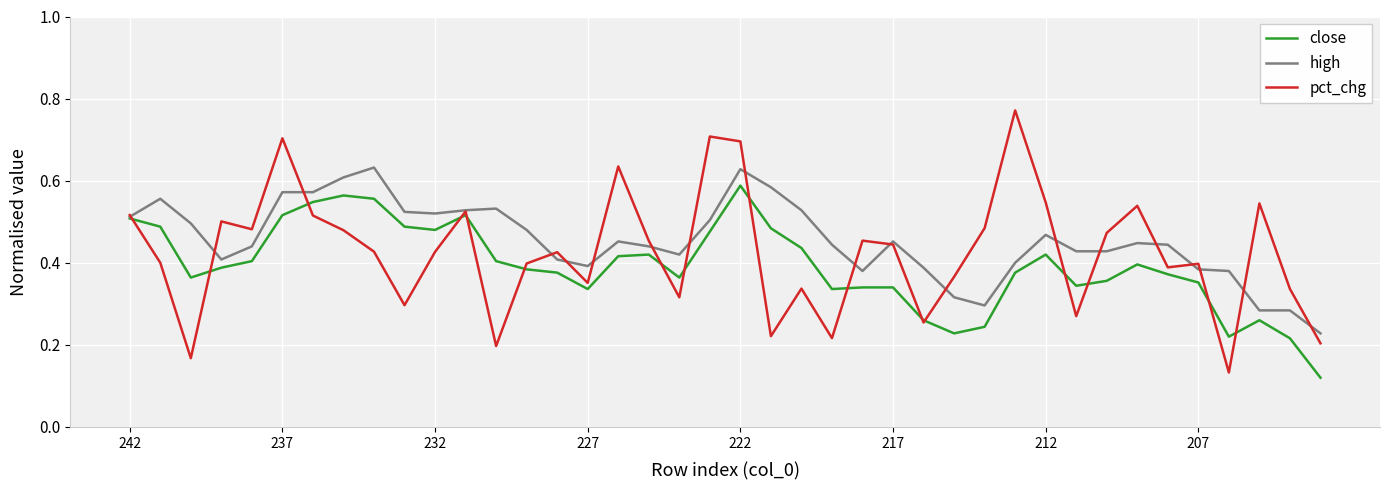

True or false: close and pct_chg intersect in this chart.

True